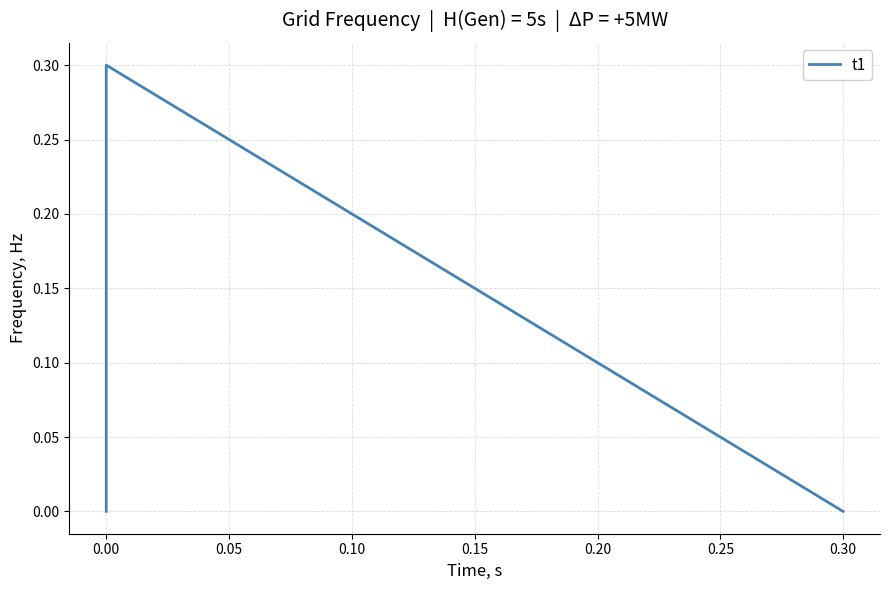

What is the maximum value shown in the chart?

0.3